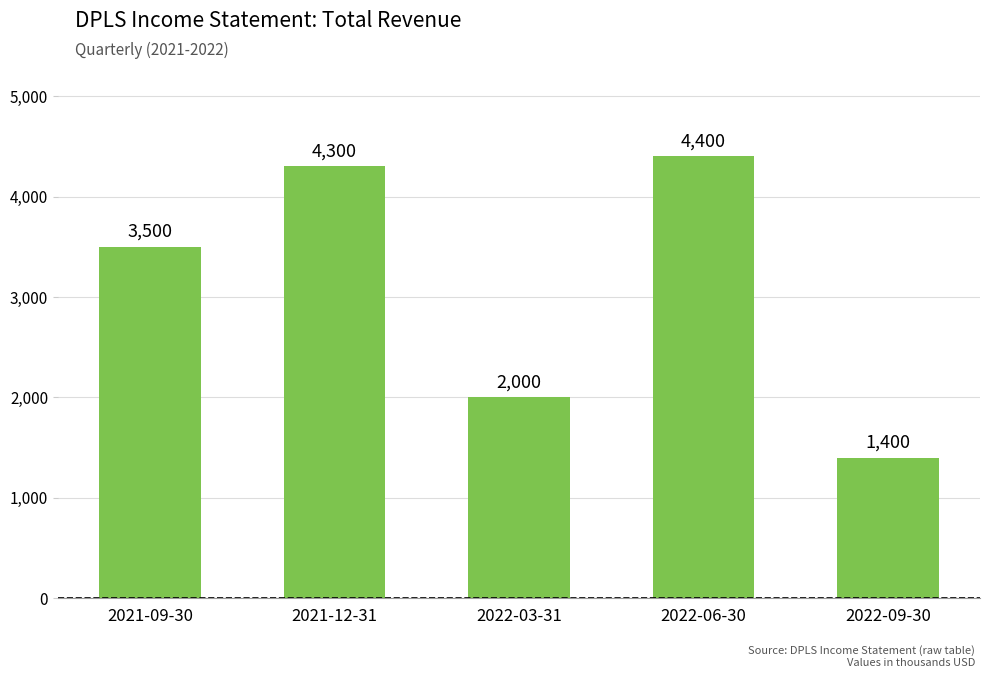

What is the label of the 5th bar from the left?

2022-09-30